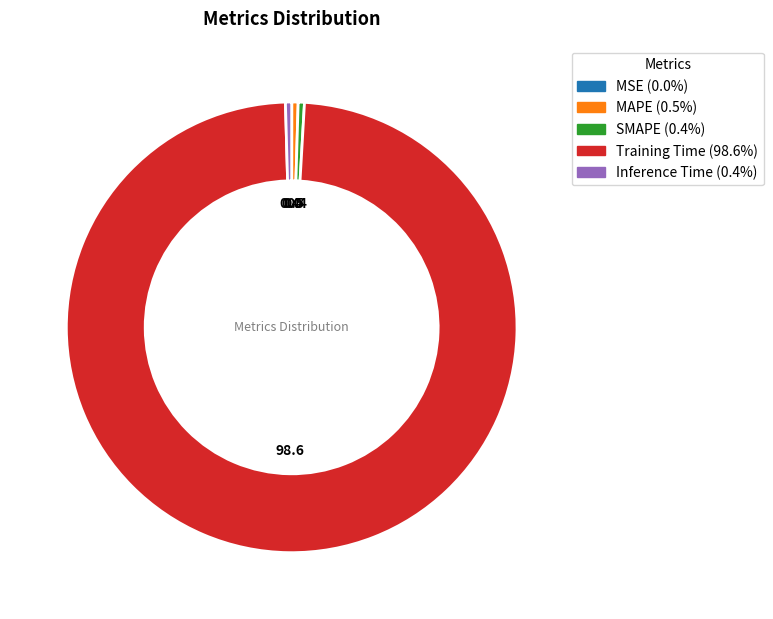

Which slice is the largest?

Training Time